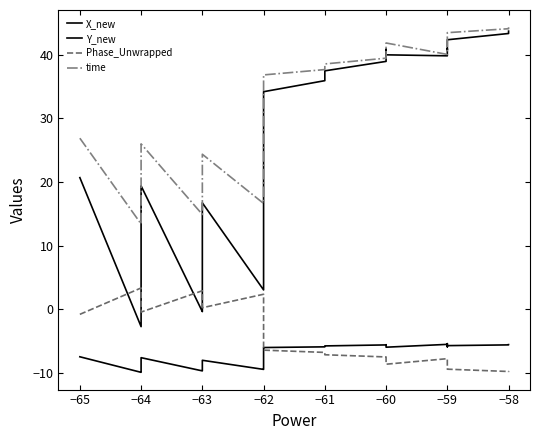

Reading left to right, extract all data points from this chart.

X_new: 20.7	-2.7	-2.0	-1.3	15.8	17.4	17.8	19.0	19.4	-0.4	0.1	1.3	4.0	9.4	10.4	11.5	13.7	14.4	16.7	3.0	5.8	6.2	7.3	8.1	12.2	12.7	33.5	34.2	35.9	36.5	37.4	38.9	40.8	40.0	39.8	40.9	40.8	42.3	43.3	43.7
Y_new: -7.4	-9.9	-9.8	-9.8	-8.1	-7.9	-7.8	-7.6	-7.6	-9.7	-9.6	-9.5	-9.4	-8.9	-8.7	-8.6	-8.3	-8.2	-8.0	-9.4	-9.3	-9.2	-9.1	-9.0	-8.5	-8.4	-6.1	-6.0	-5.9	-5.8	-5.7	-5.6	-5.6	-5.9	-5.5	-5.4	-5.9	-5.7	-5.6	-5.5
Phase_Unwrapped: -0.8	3.4	3.2	3.0	0.4	-0.1	-0.1	-0.3	-0.4	2.9	2.7	2.6	2.3	1.5	1.3	1.3	0.8	0.7	0.3	2.4	2.1	2.0	1.8	1.8	1.2	1.0	-6.4	-6.4	-6.8	-6.9	-7.1	-7.5	-8.3	-8.6	-7.7	-8.1	-9.0	-9.4	-9.8	-9.9
time: 26.9	13.4	13.9	14.3	23.7	24.8	25.0	25.7	26.0	14.9	15.2	16.0	16.9	20.0	20.5	20.9	22.4	22.9	24.3	16.6	17.7	18.0	18.7	19.2	21.3	21.7	36.4	36.8	37.6	38.0	38.5	39.4	41.3	41.8	40.0	40.8	42.4	43.4	44.1	44.3